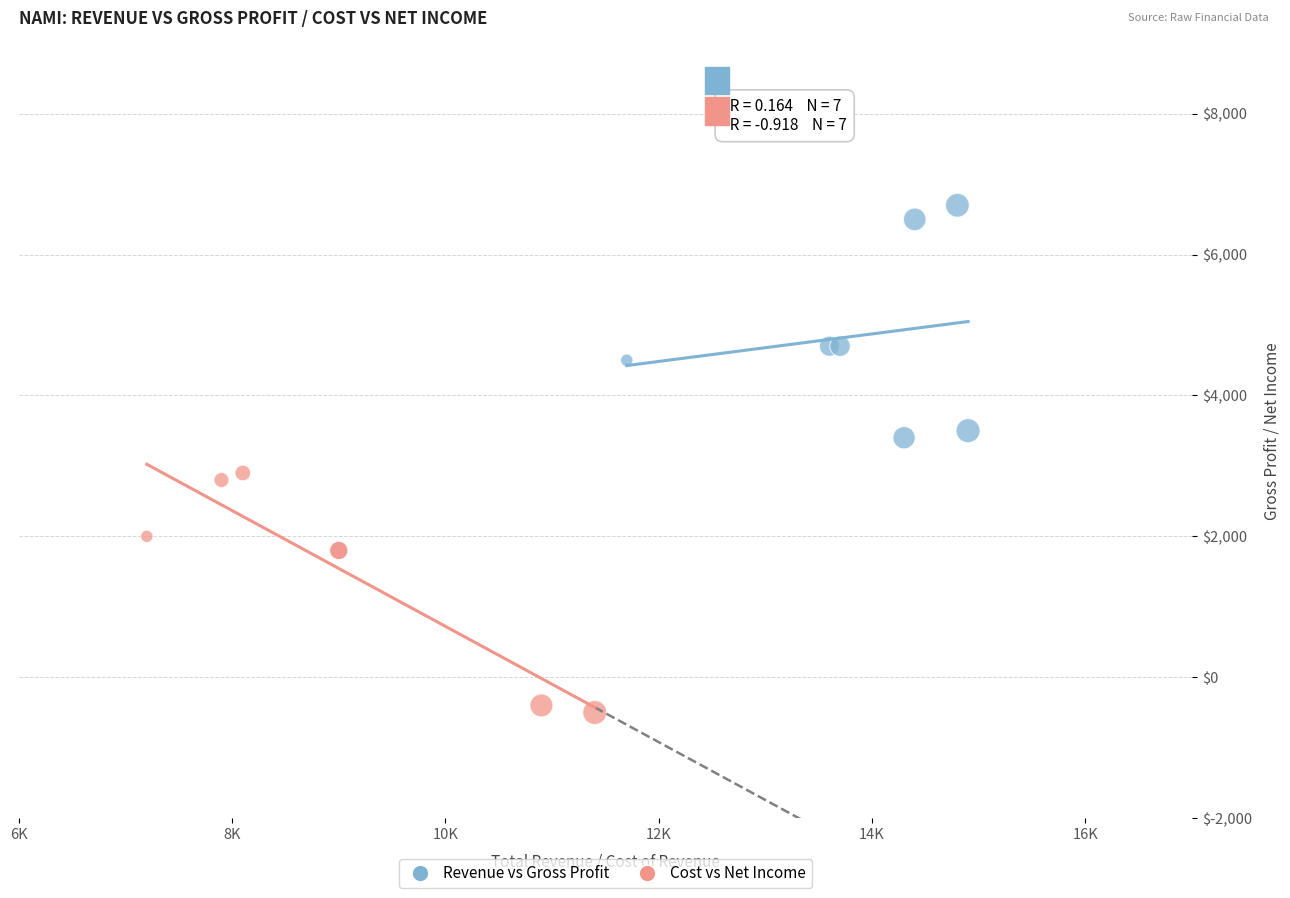

Which series contains the highest Y value?

Revenue vs Gross Profit